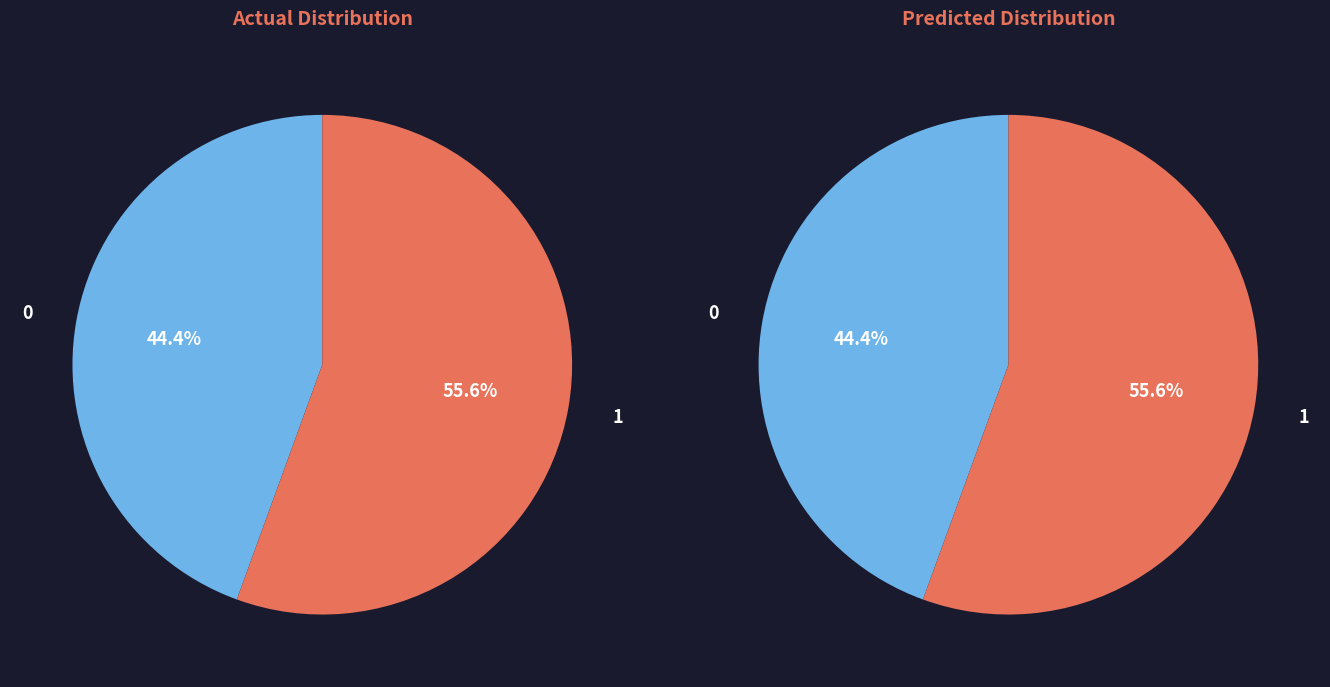

Is it true that 274746 is 25% of the pie?

False